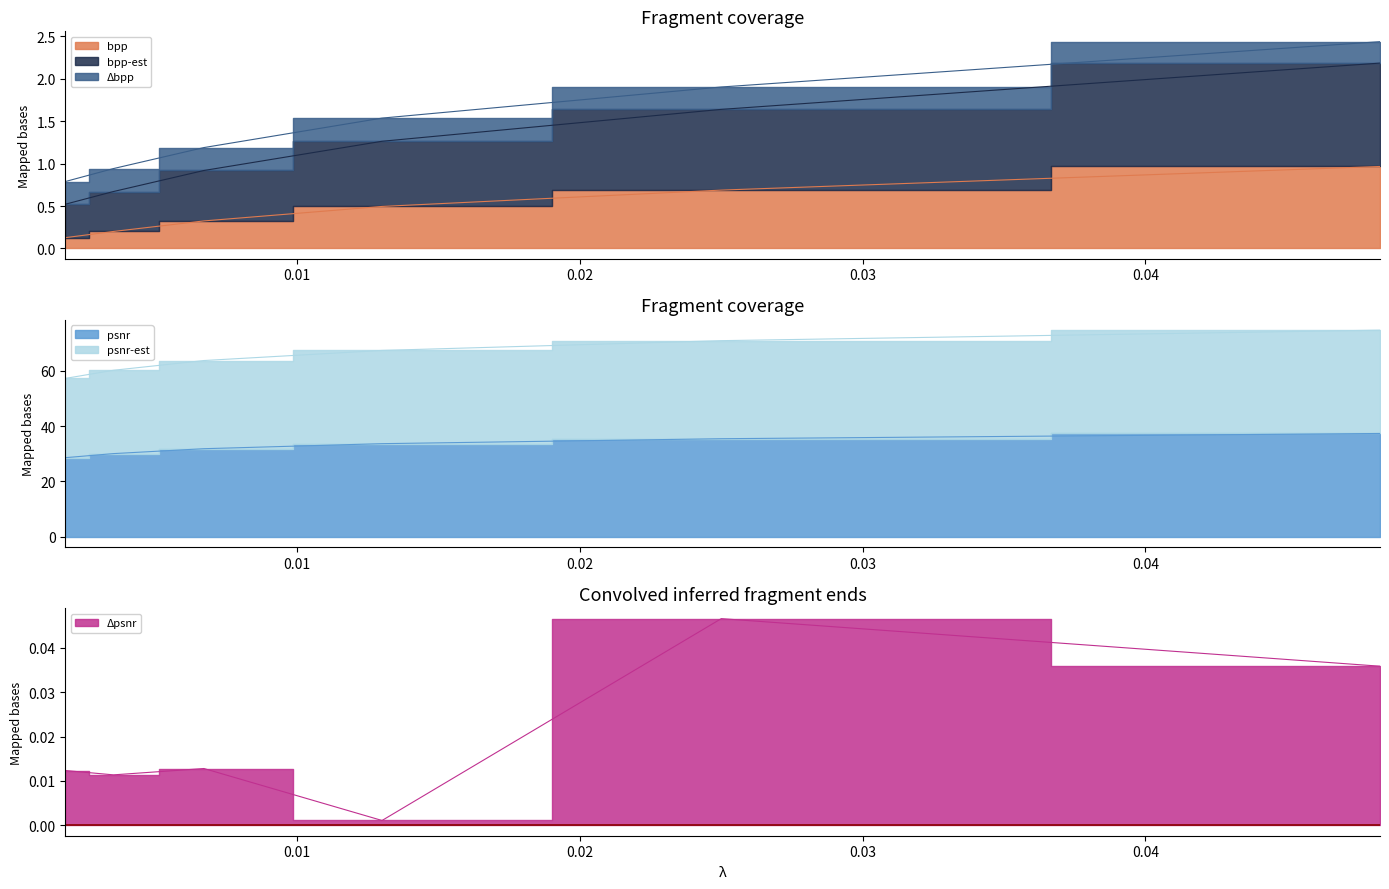

Which series has the largest total across all categories?

psnr-est